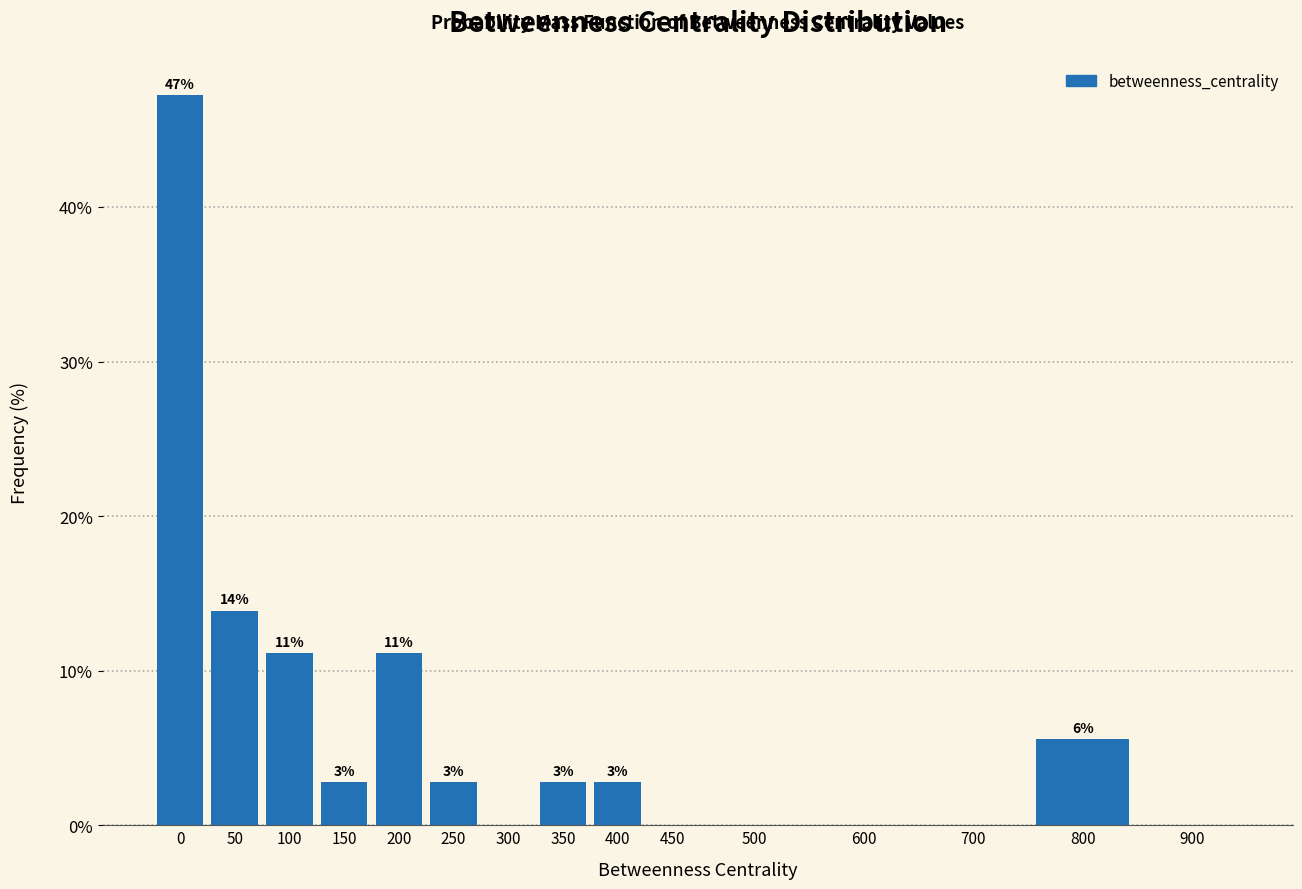

Are the bars horizontal?

No